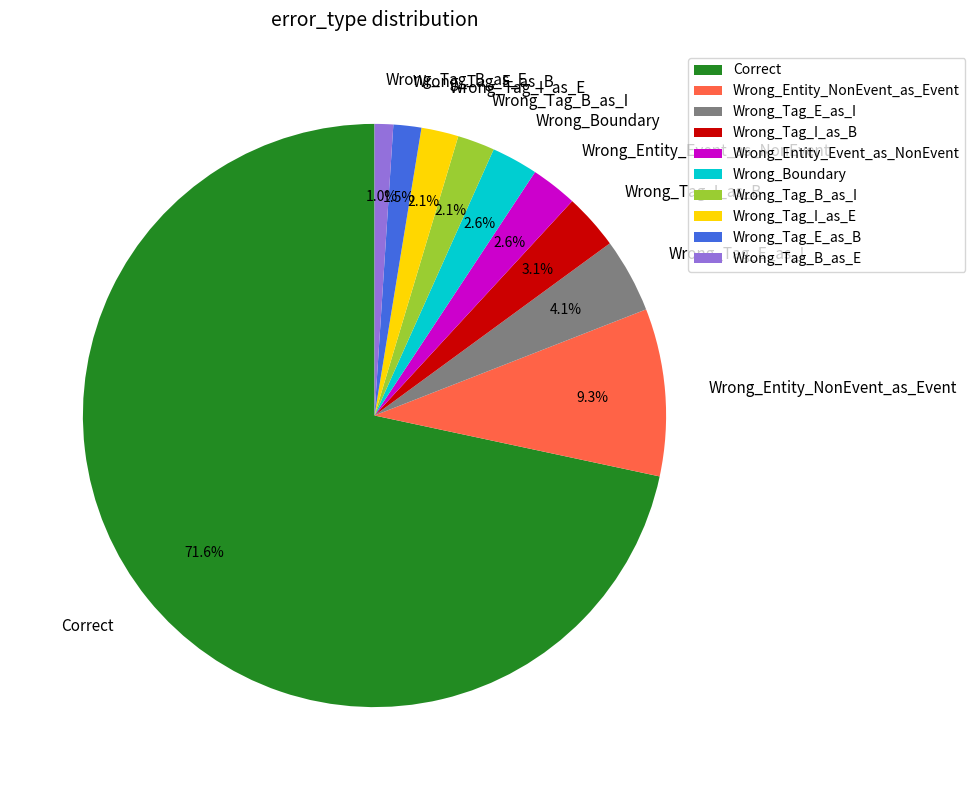

What is the largest slice in the pie chart?

Correct